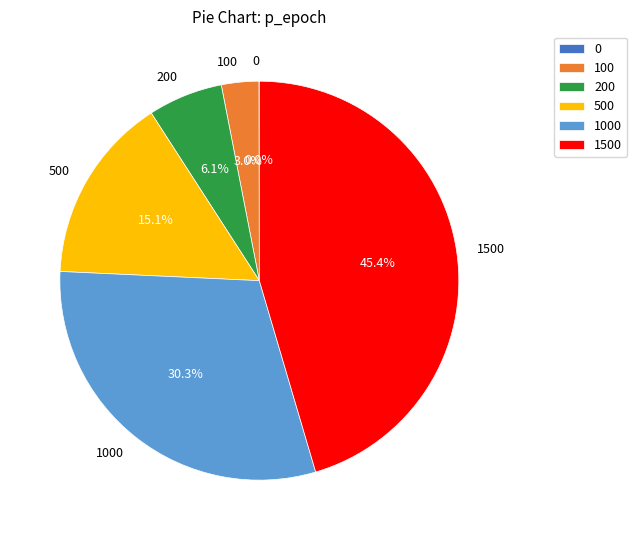

Does any single category account for the majority?

No